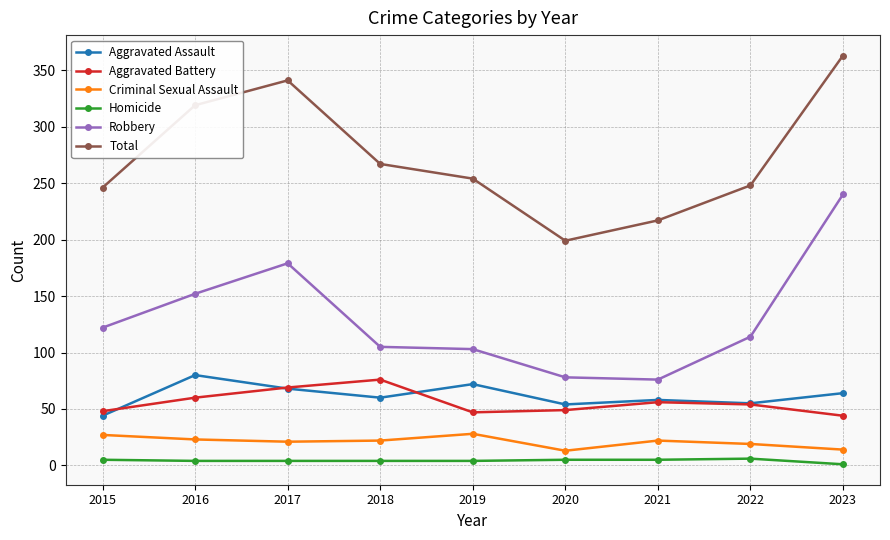

Which series has the largest total across all categories?

Total